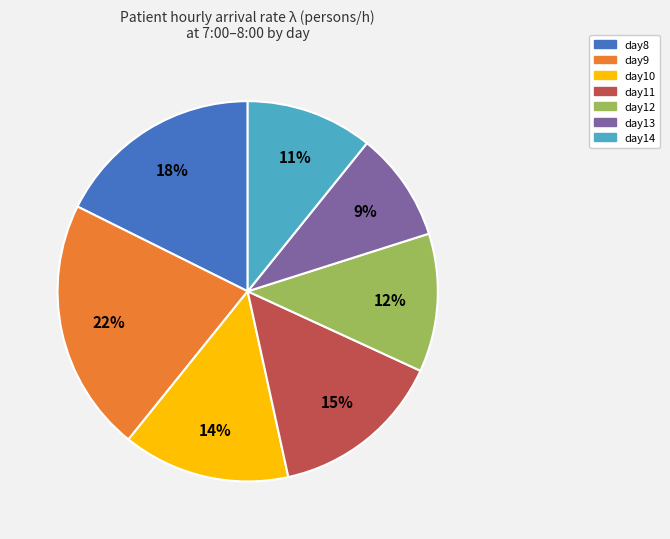

How many segments does this pie chart have?

7